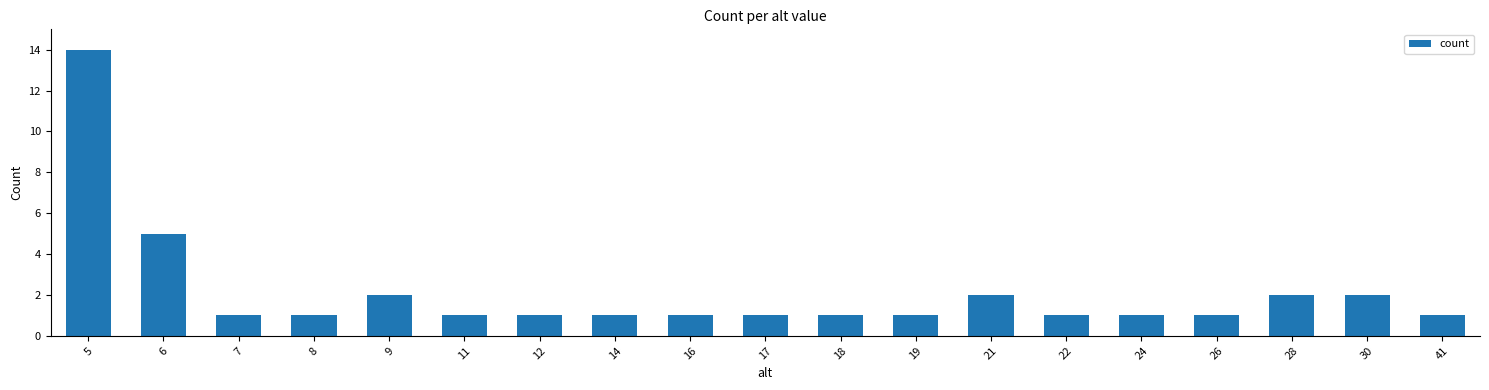

Approximately how many times larger is the value at 30 compared to 21?

1.0